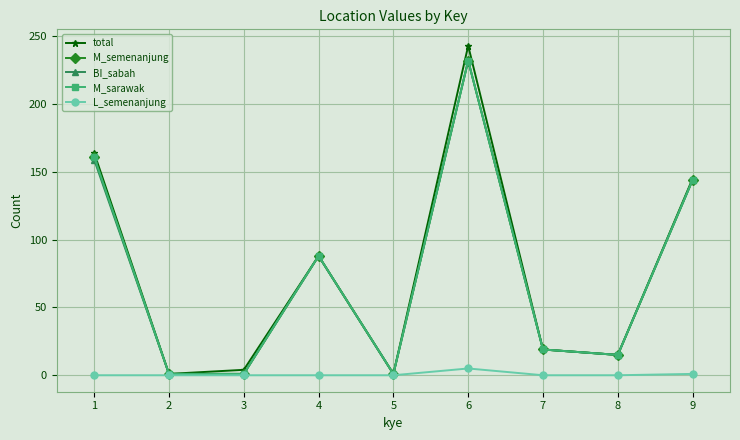

Which series has the largest total across all categories?

total